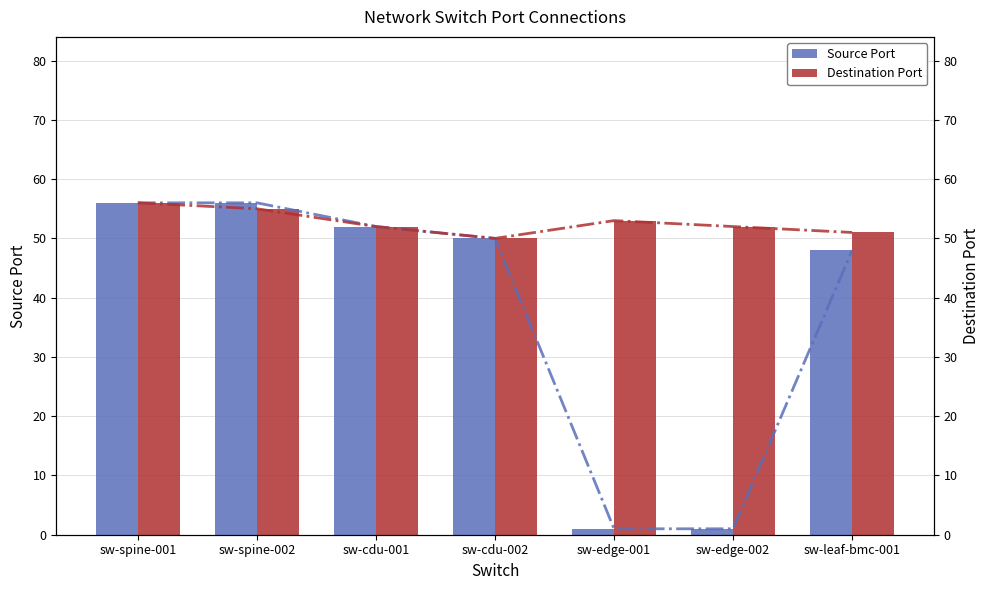

What is the sum of the Source Port values at sw-spine-001 and sw-cdu-001?

108